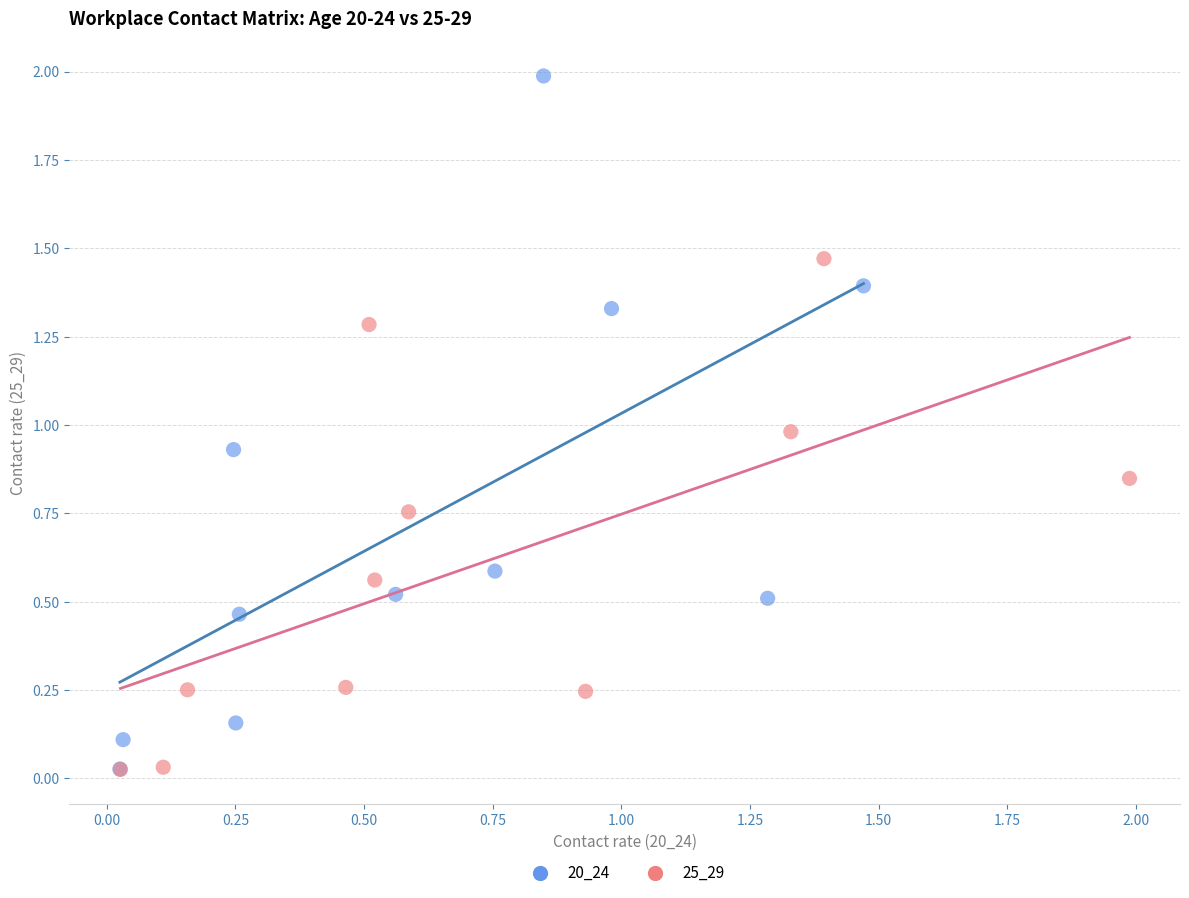

Which series has the largest Y range (max minus min)?

20_24